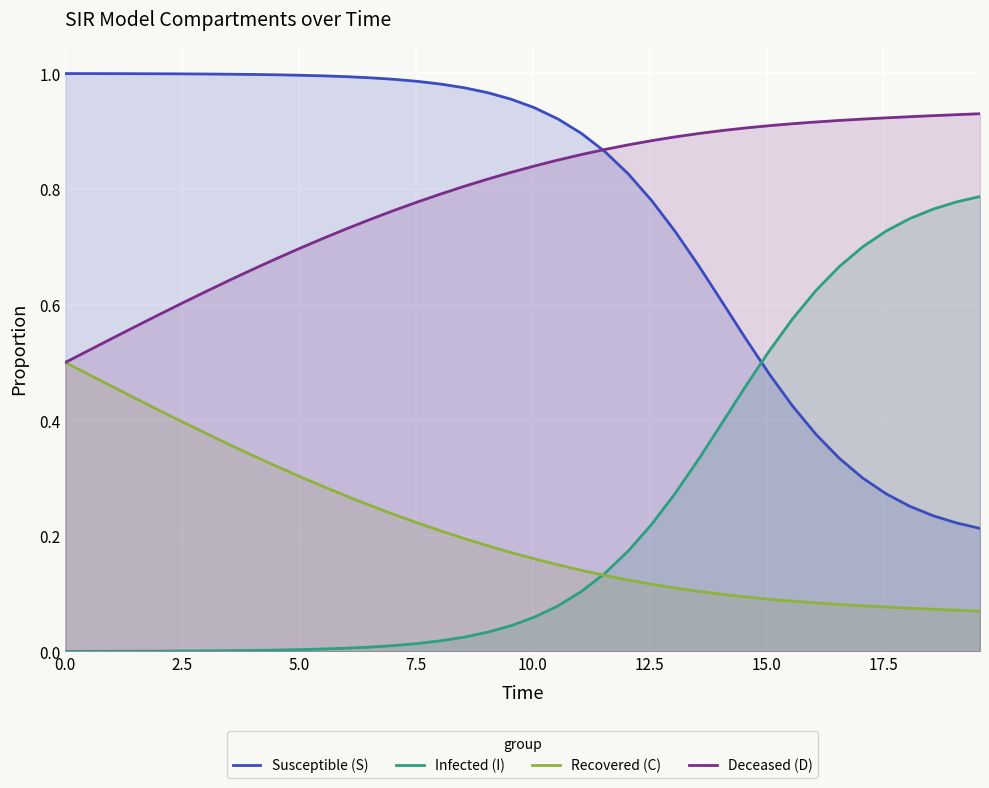

True or false: Susceptible (S) and Infected (I) intersect in this chart.

True